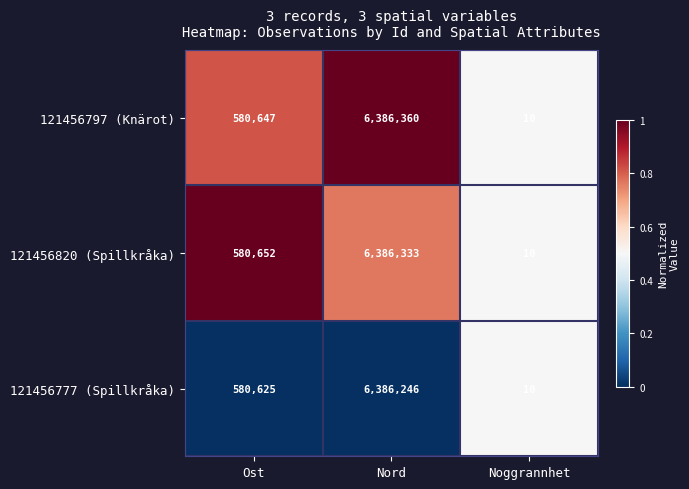

Which series has the largest total across all categories?

121456797 (Knärot)